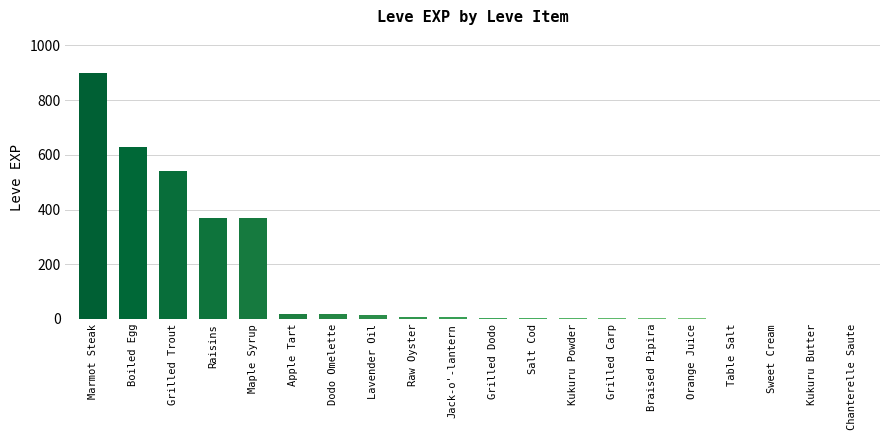

Which label corresponds to the largest value in the chart?

Marmot Steak